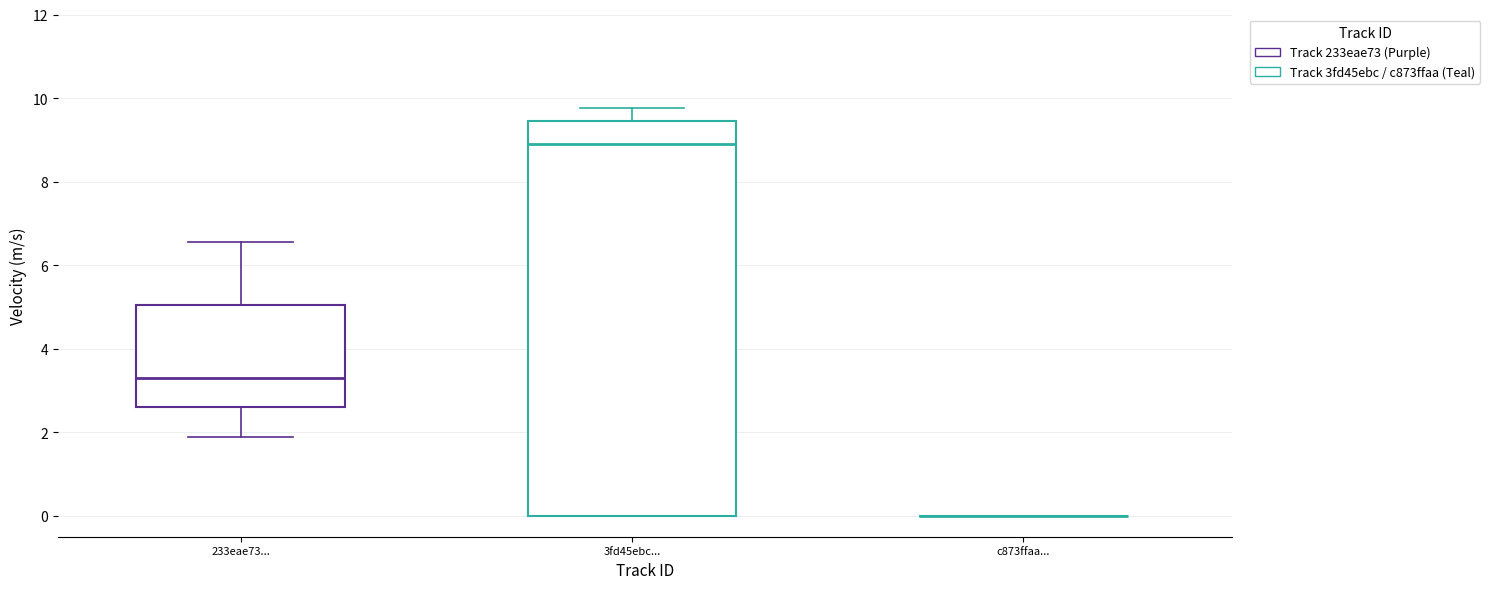

Comparing the boxes themselves (not the whiskers), which one is the tallest?

3fd45ebc...